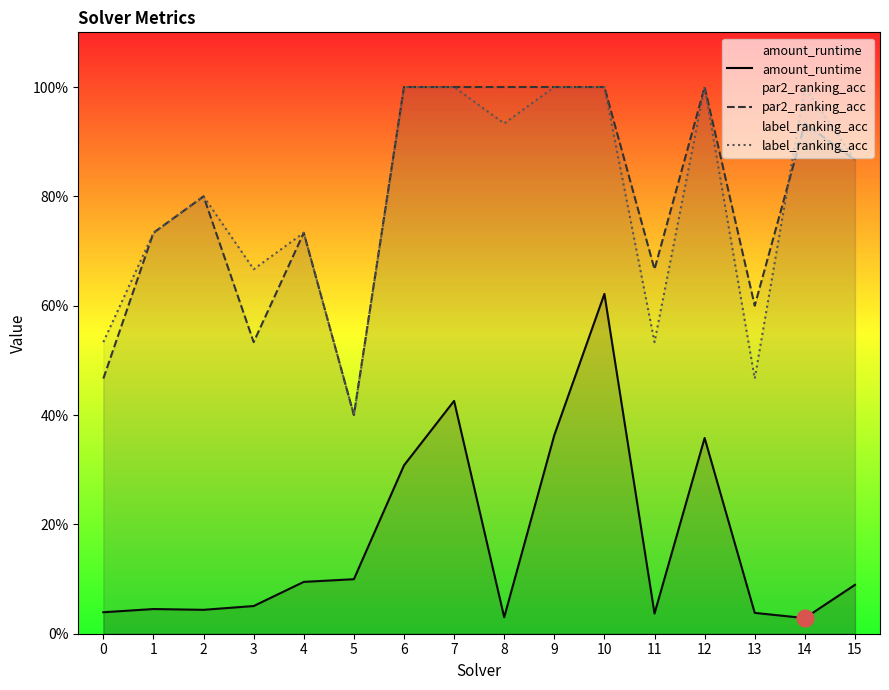

At which category does par2_ranking_acc reach its first local valley?

3